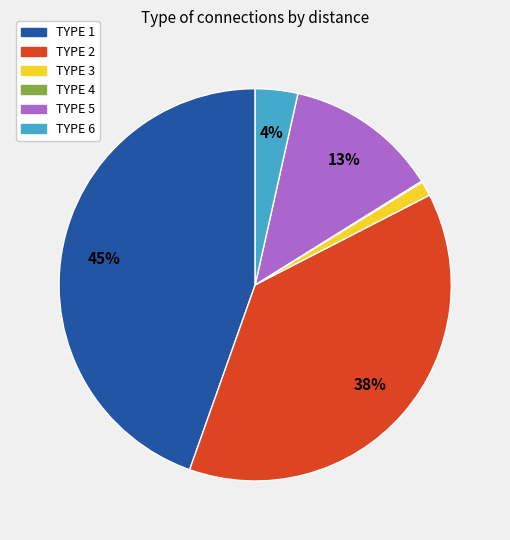

True or false: TYPE 5 accounts for 18% of the total.

False